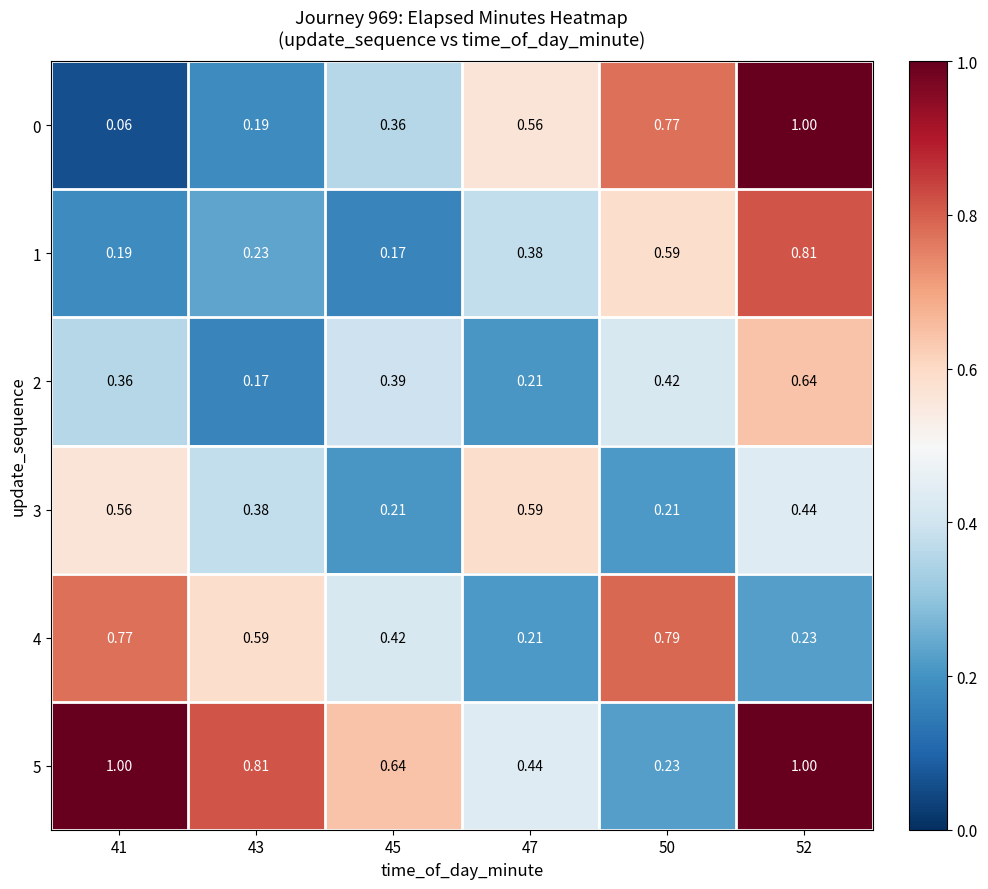

Is the value of 4 at 43 greater than the value of 2 at 52?

No